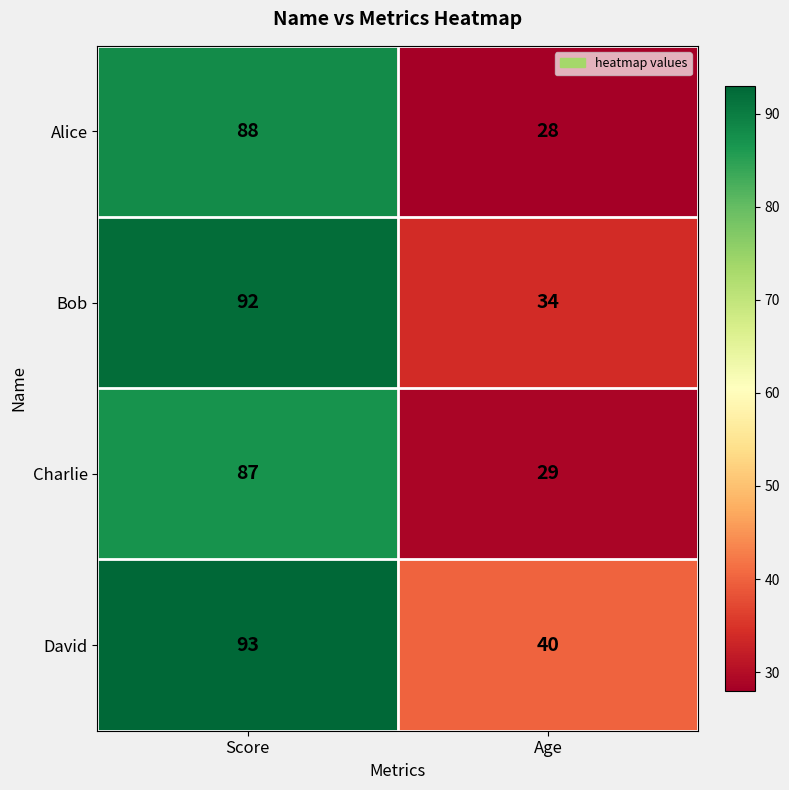

At which category does the chart reach its minimum across all series?

Age